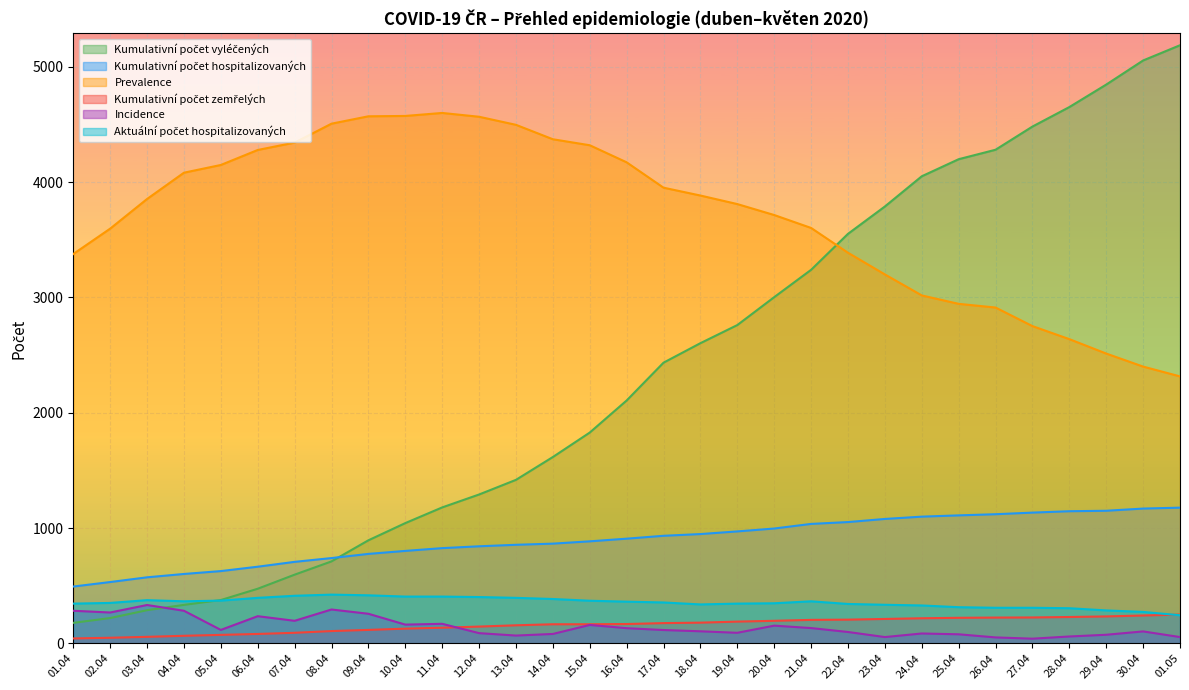

Which series has the largest total across all categories?

Prevalence